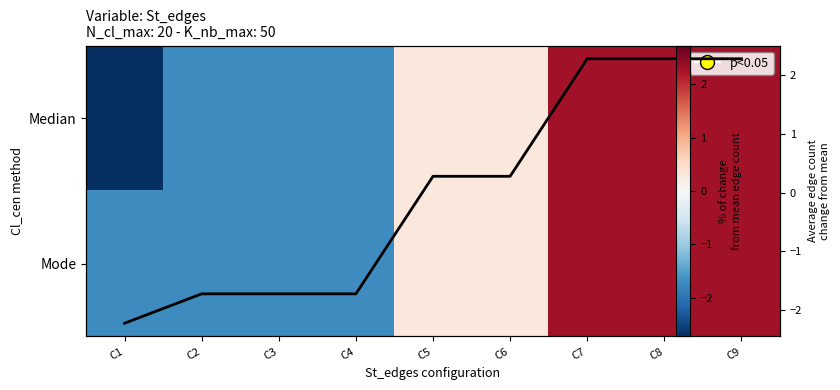

What is the total value across all series at C3?

-5.2